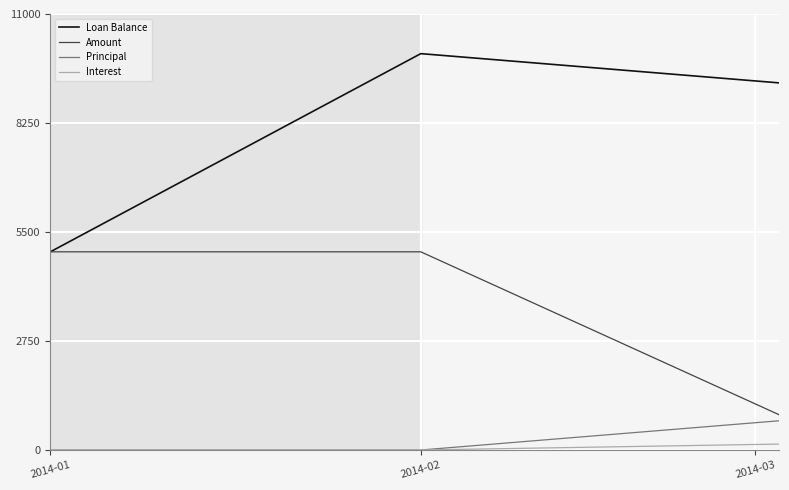

Which series has the largest range (max minus min)?

Loan Balance